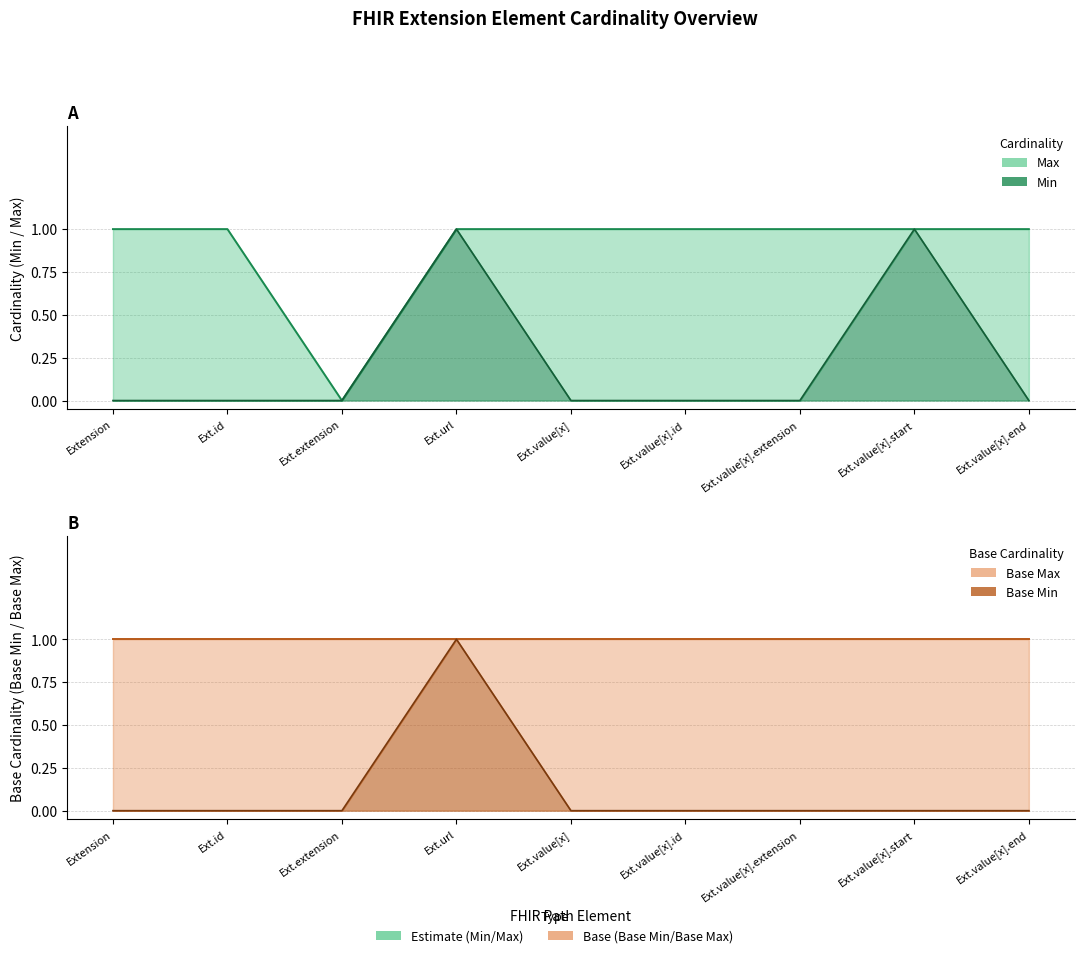

True or false: Min has a value of 0 at Ext.value[x].

True